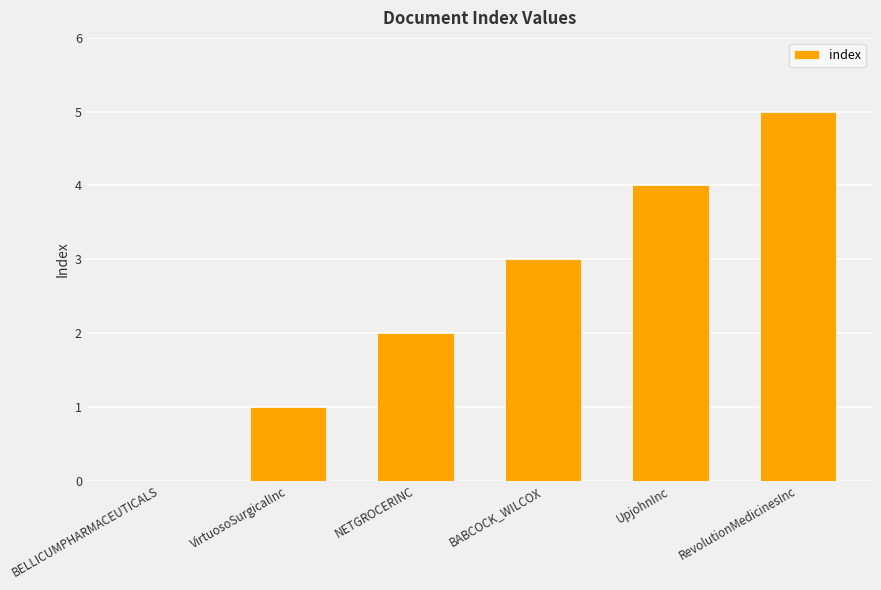

True or false: the data shows 4 at UpjohnInc.

True